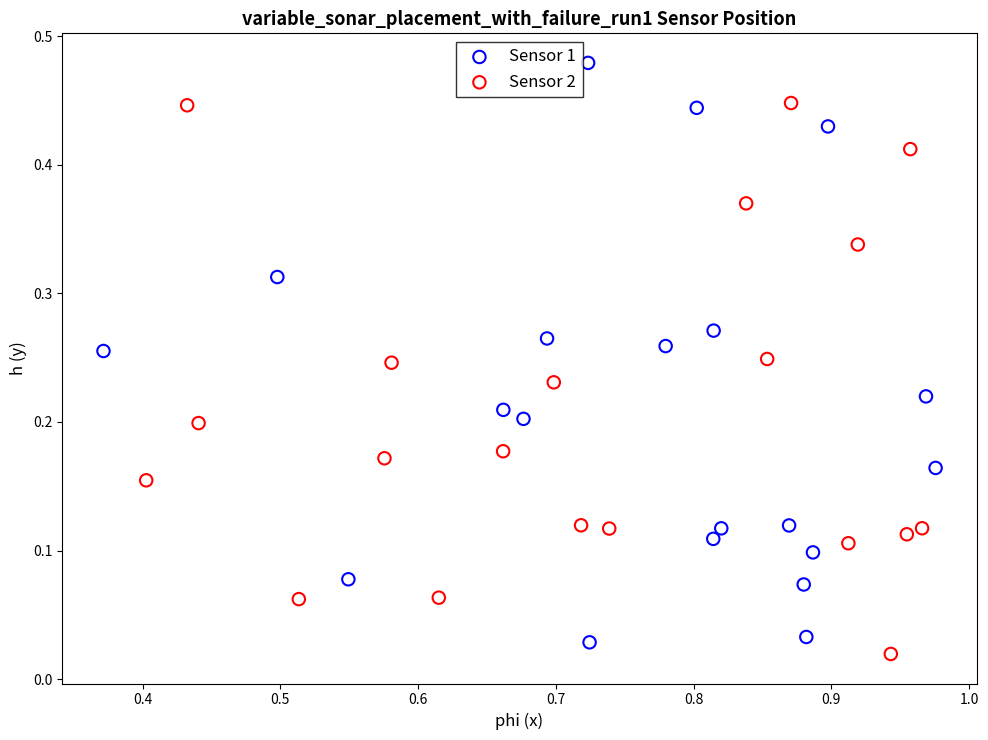

Which series contains the highest Y value?

Sensor 1